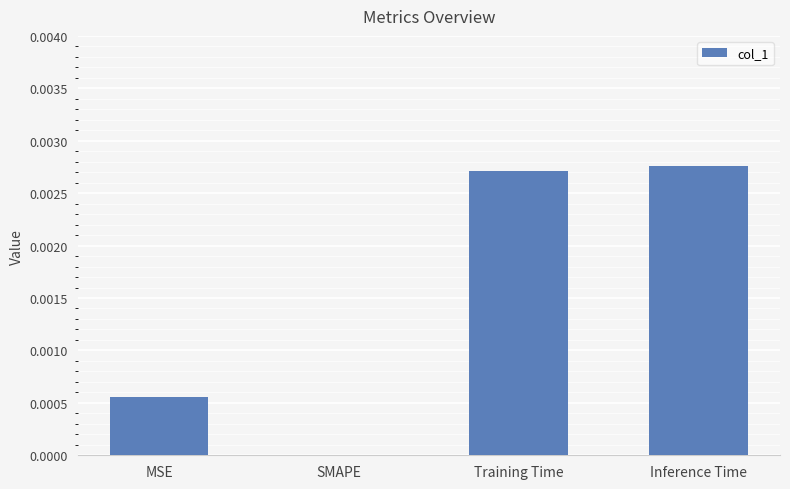

True or false: the data shows 0.0 at SMAPE.

True